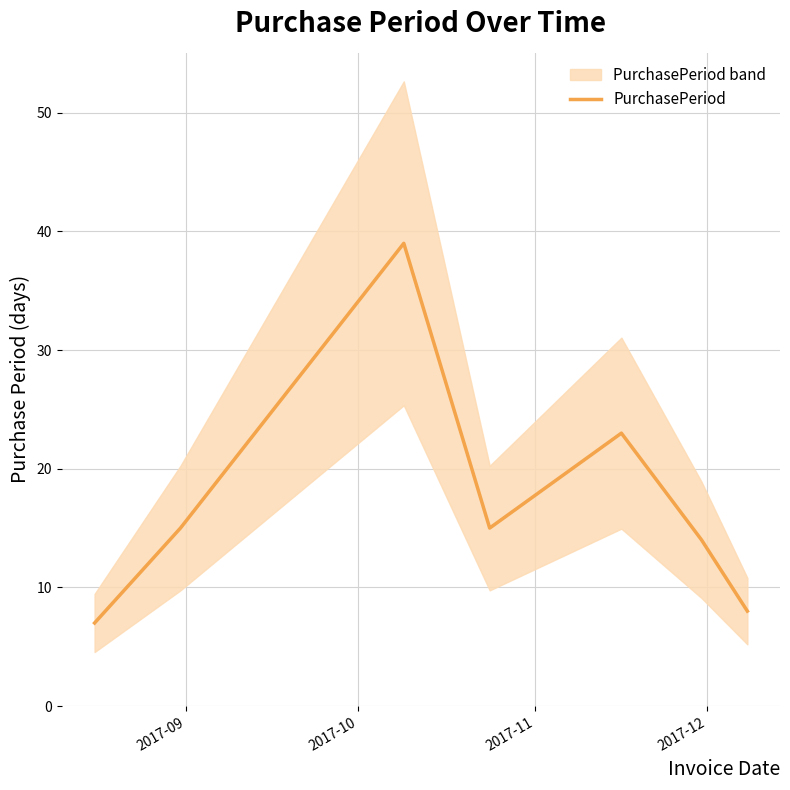

What is the highest value of the PurchasePeriod series?

39